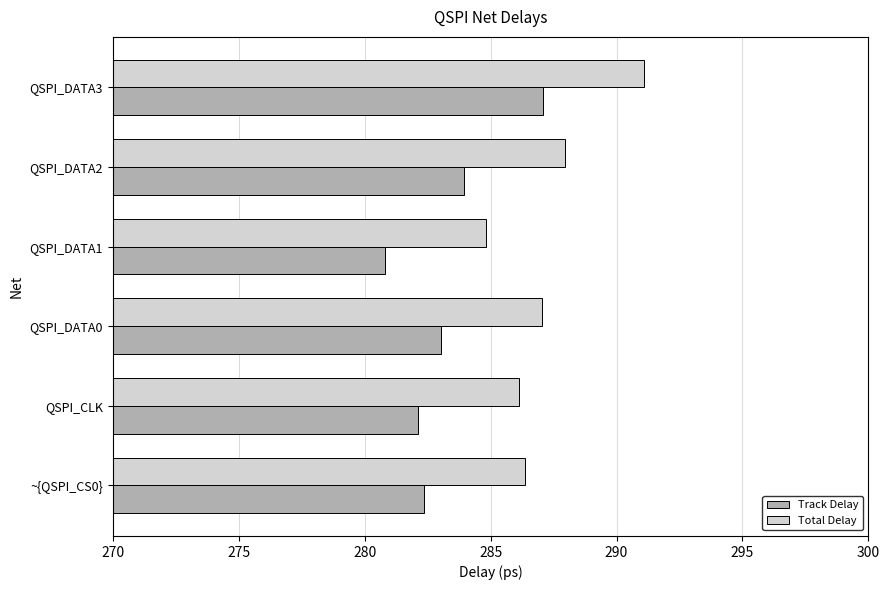

What is the lowest value of the Total Delay series?

284.8